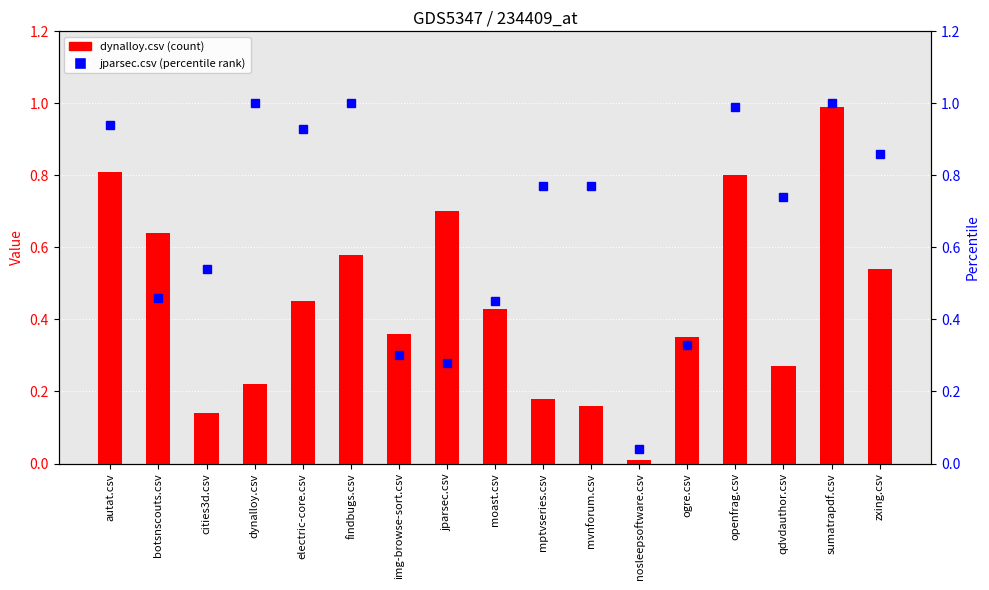

Rank the categories by jparsec.csv (marker) value from highest to lowest.

dynalloy.csv, findbugs.csv, sumatrapdf.csv, openfrag.csv, autat.csv, electric-core.csv, zxing.csv, mptvseries.csv, mvnforum.csv, qdvdauthor.csv, cities3d.csv, botsnscouts.csv, moast.csv, ogre.csv, img-browse-sort.csv, jparsec.csv, nosleepsoftware.csv